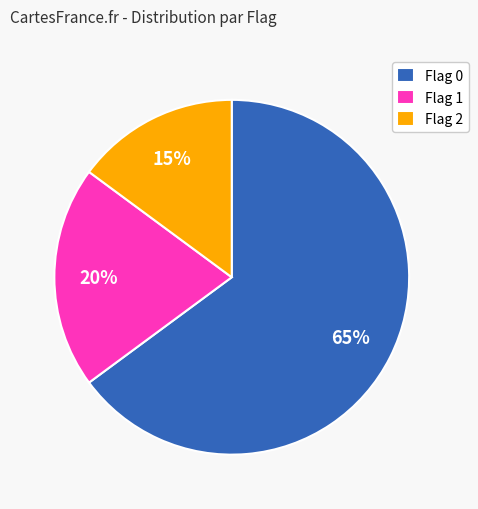

Is there any slice that represents more than half of the pie?

Yes